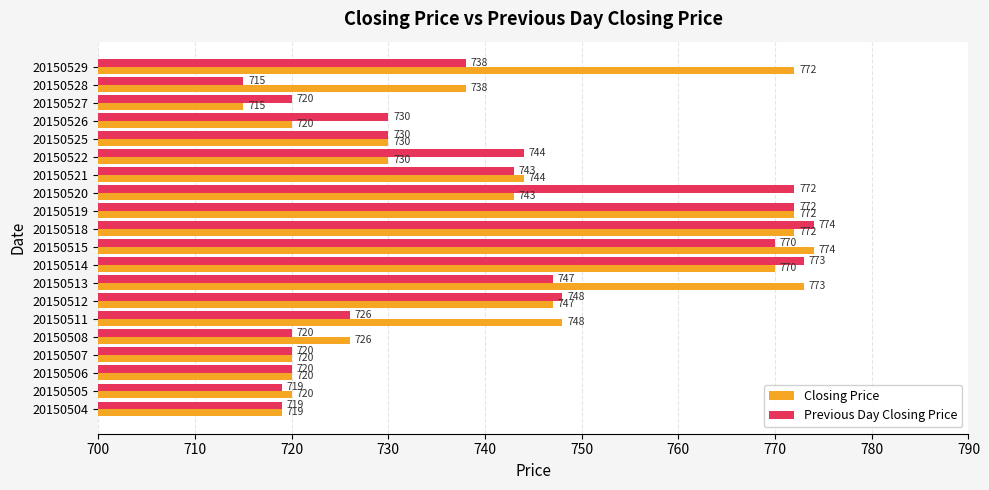

What is the minimum value shown in the chart?

715